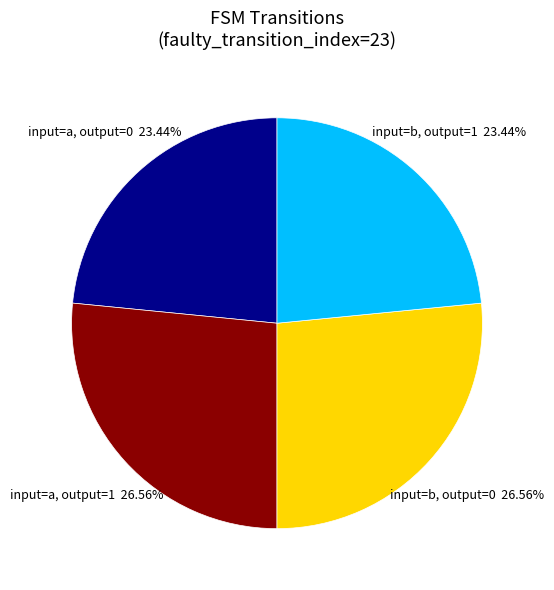

Does input=b, output=1 represent more than half of the total?

No